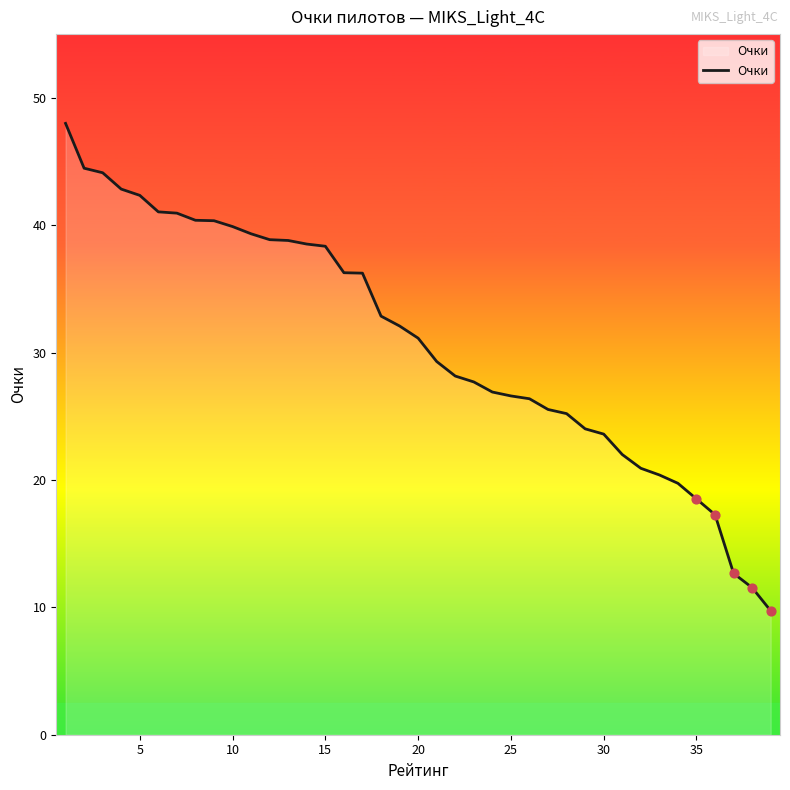

What is the difference between the maximum and minimum values?

38.3